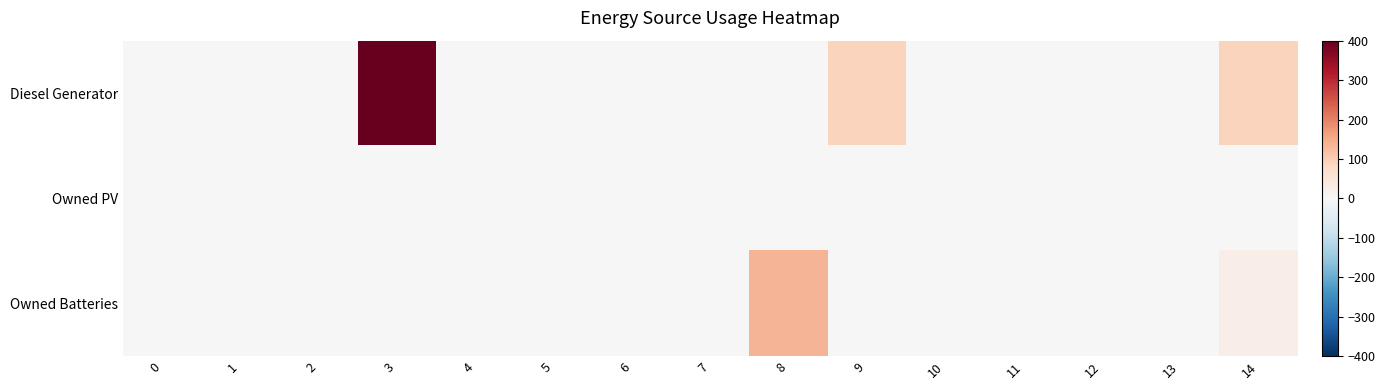

Rank the series by their average value, from lowest to highest.

Owned PV, Owned Batteries, Diesel Generator